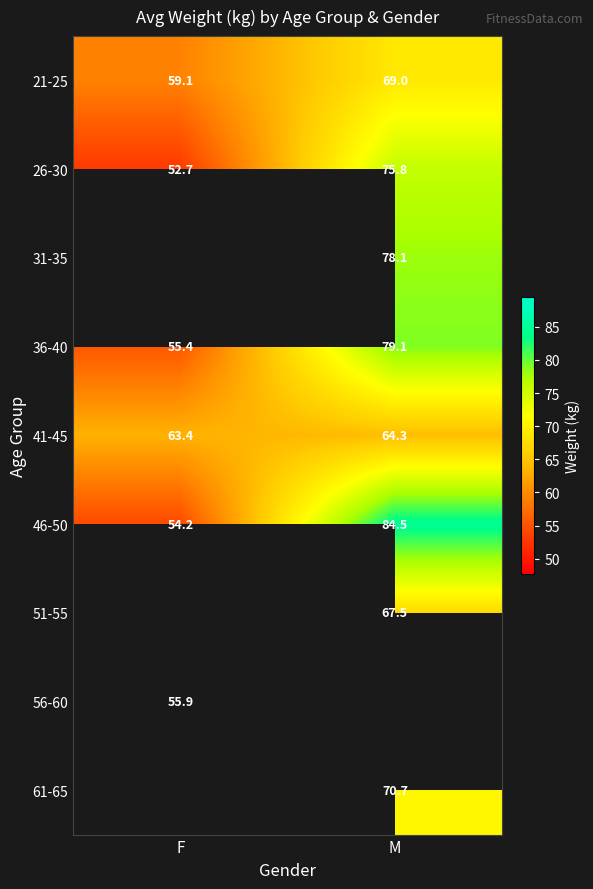

What is the greatest value displayed?

84.5